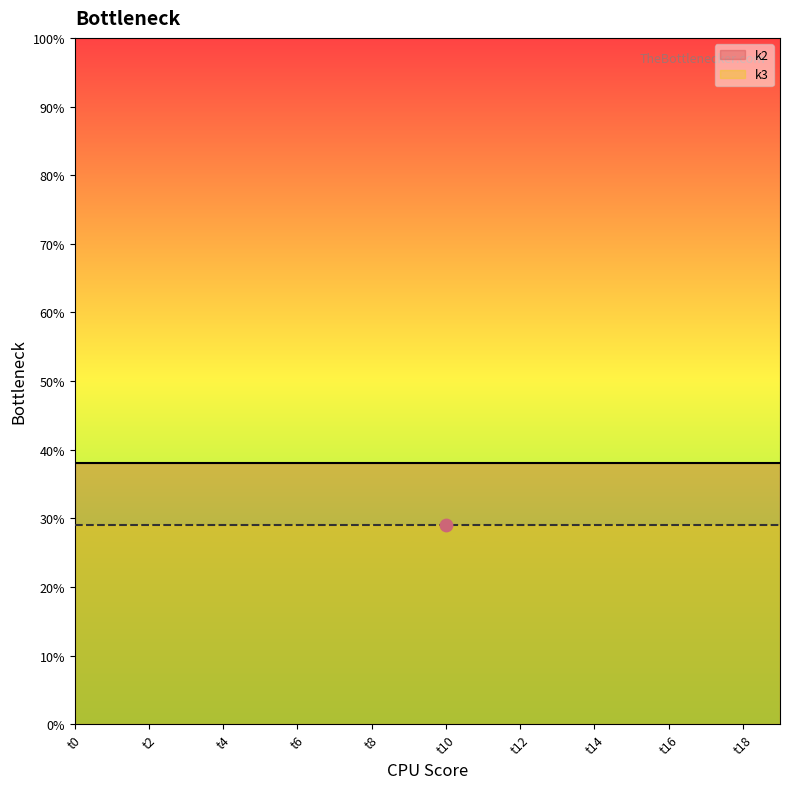

Which series contains the highest Y value?

k2